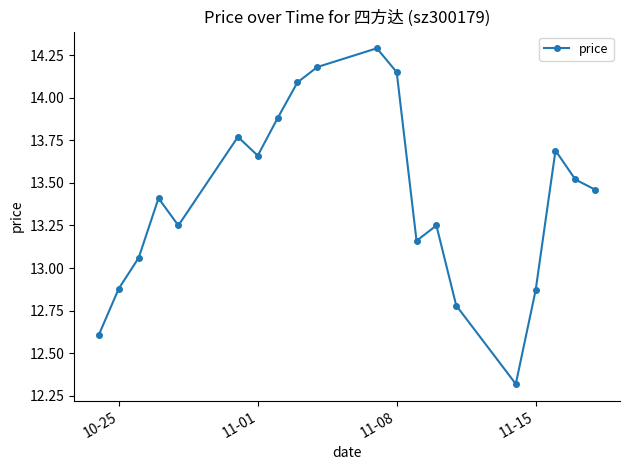

What is the greatest value displayed?

14.3